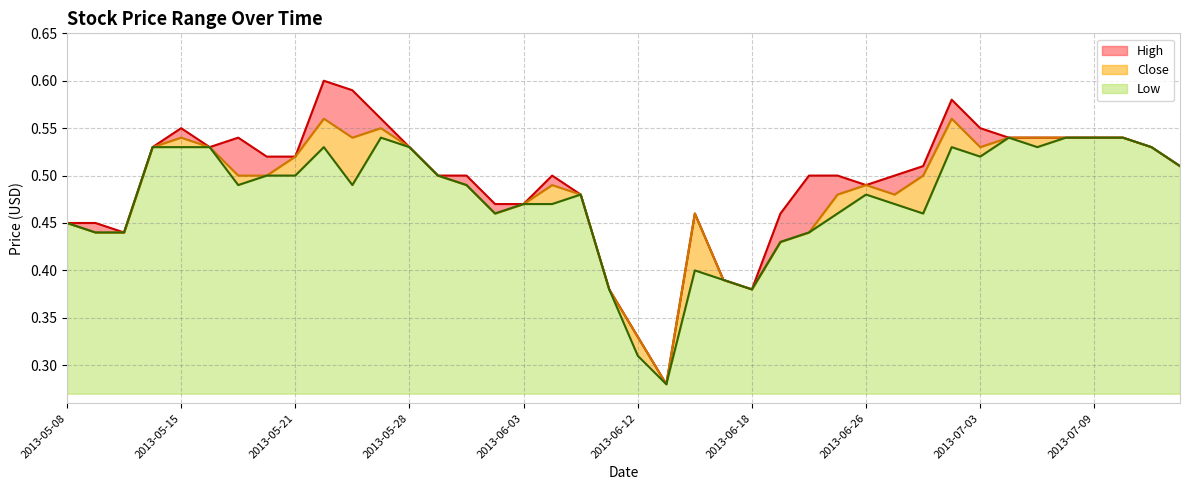

True or false: High has a value of 0.5 at 2013-06-27.

True